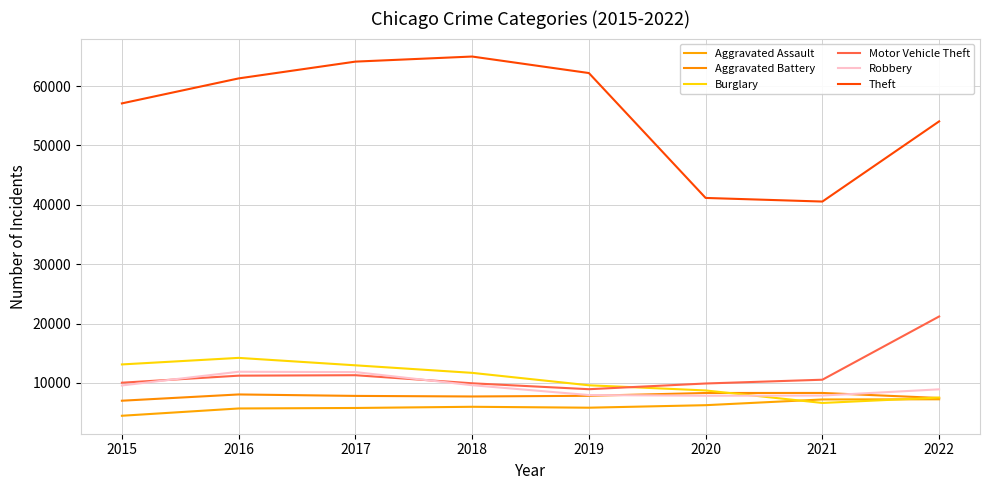

True or false: Aggravated Battery has more than 0 points higher than both neighbors.

True